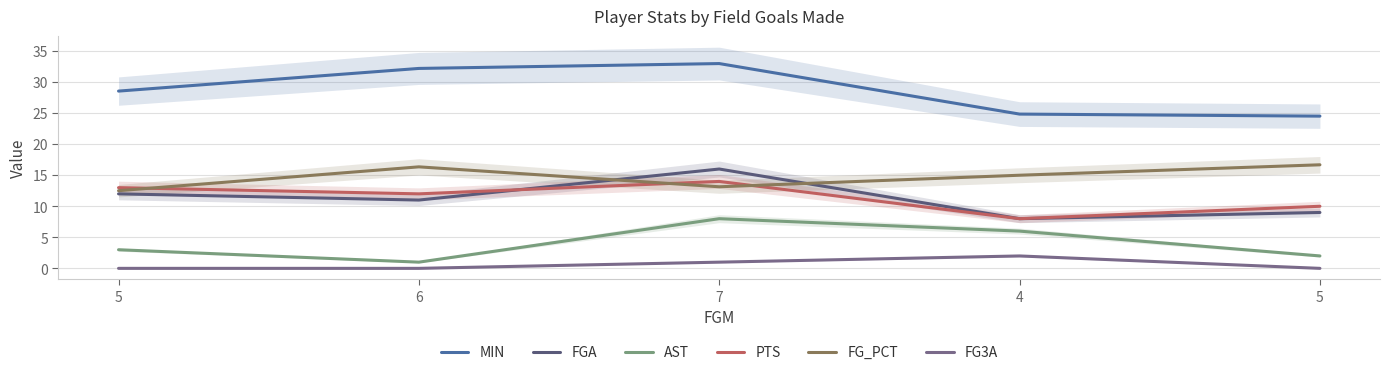

Reading right to left, extract all data points from this chart.

MIN: 24.5	24.8	33.0	32.2	28.6
FGA: 9.0	8.0	16.0	11.0	12.0
AST: 2.0	6.0	8.0	1.0	3.0
PTS: 10.0	8.0	14.0	12.0	13.0
FG_PCT: 16.7	15.0	13.1	16.4	12.5
FG3A: 0.0	2.0	1.0	0.0	0.0